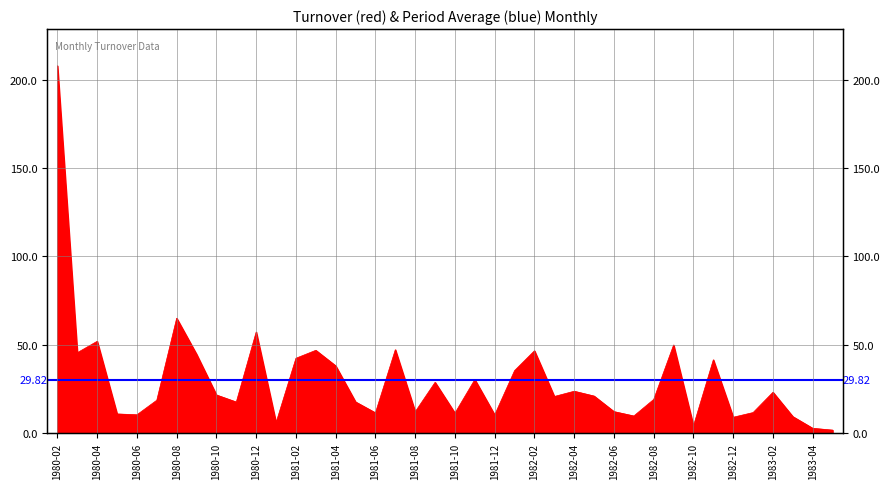

What is the label of the 36th point from the right?

1980-06